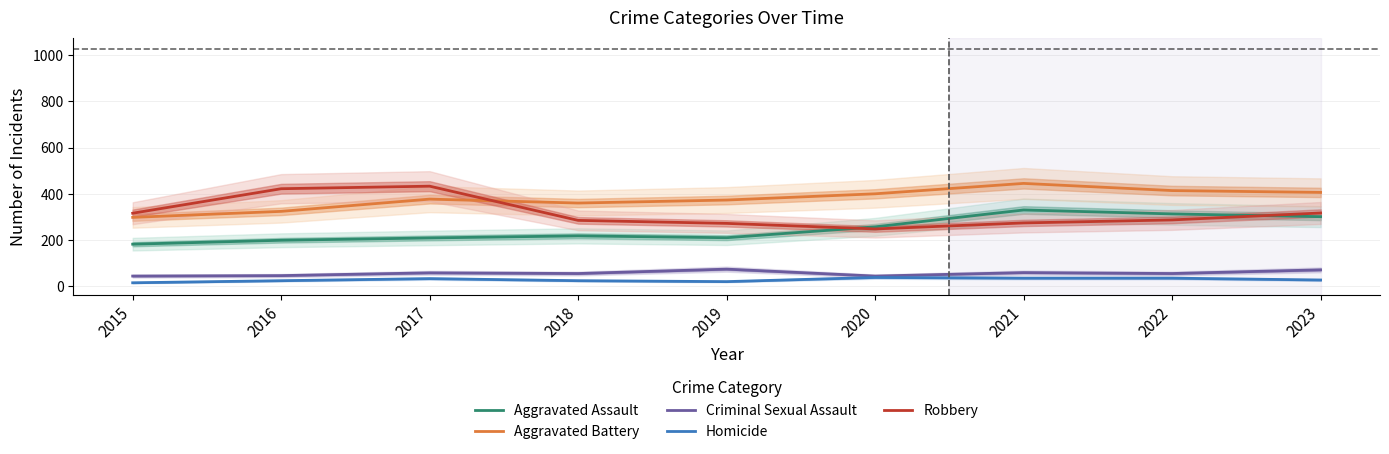

Reading right to left, transcribe all the data shown in this chart.

Aggravated Assault: 301	313	330	257	210	218	209	199	182
Aggravated Battery: 406	414	445	400	373	360	377	324	298
Criminal Sexual Assault: 71	55	59	44	74	55	58	46	44
Homicide: 27	35	35	38	20	24	33	24	15
Robbery: 317	287	274	248	272	285	433	422	316